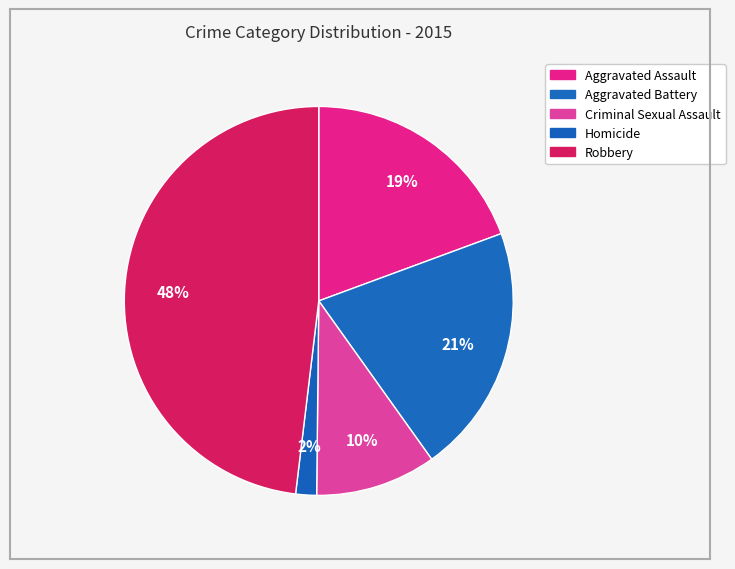

How many slices are in this pie chart?

5